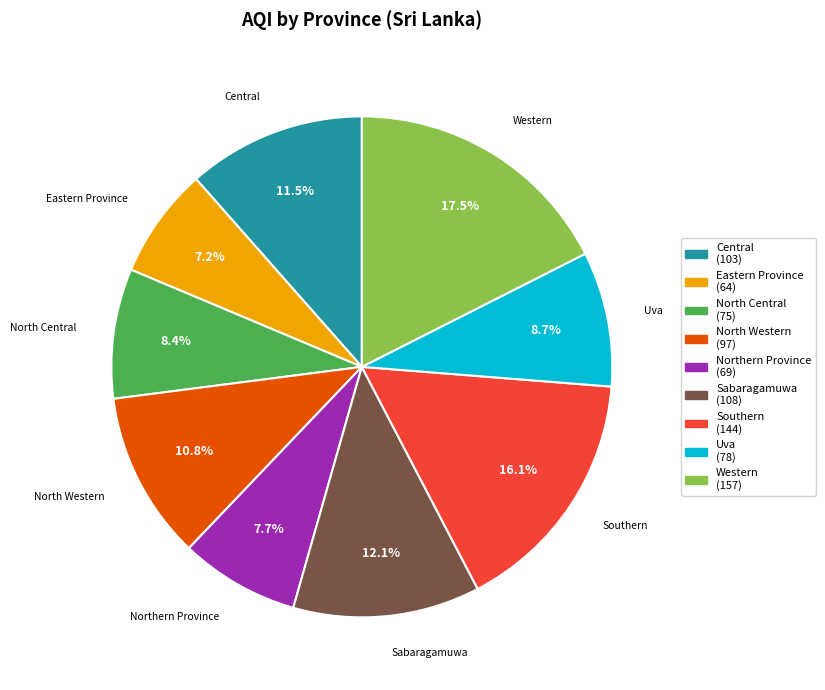

To the nearest percent, what portion does North Western represent?

11%